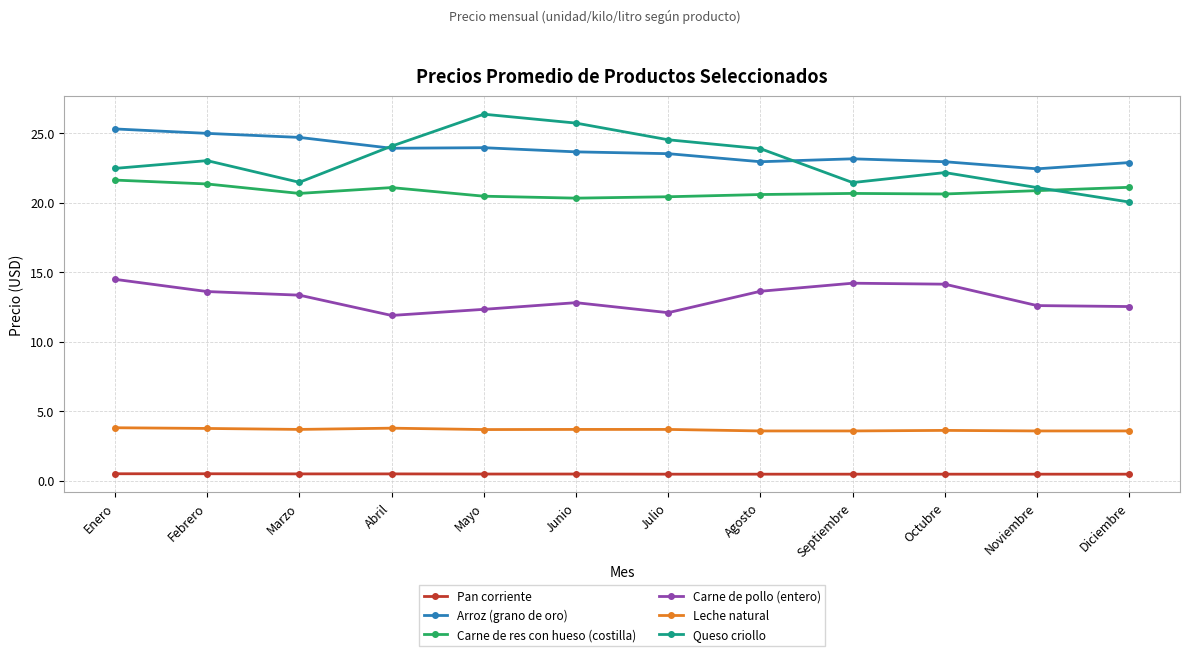

True or false: Carne de res con hueso (costilla) and Carne de pollo (entero) intersect in this chart.

False